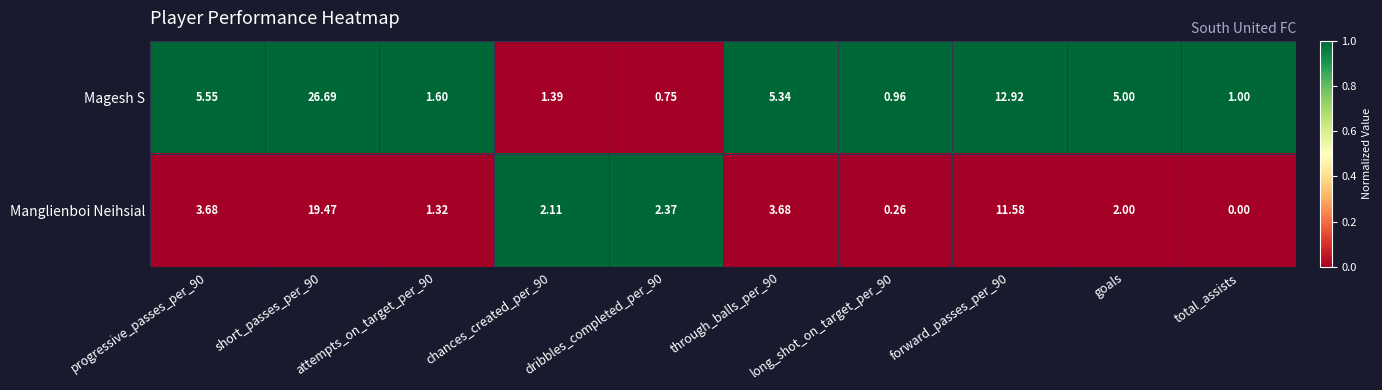

At how many categories does at least one series exceed 0?

10